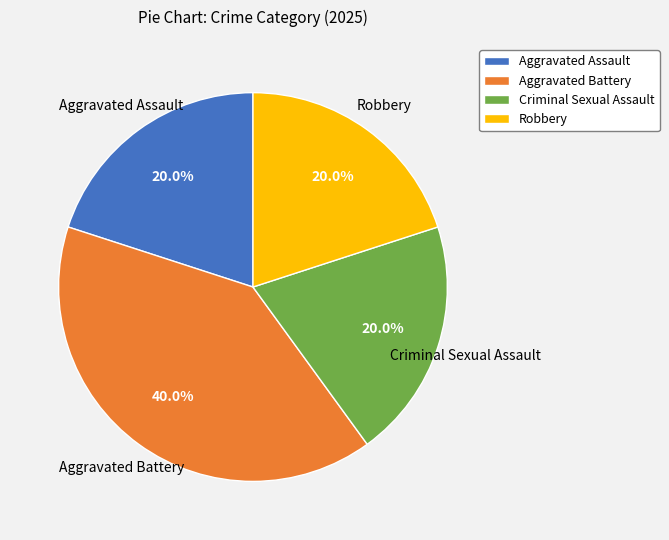

Which has a higher value, Aggravated Assault or Aggravated Battery?

Aggravated Battery